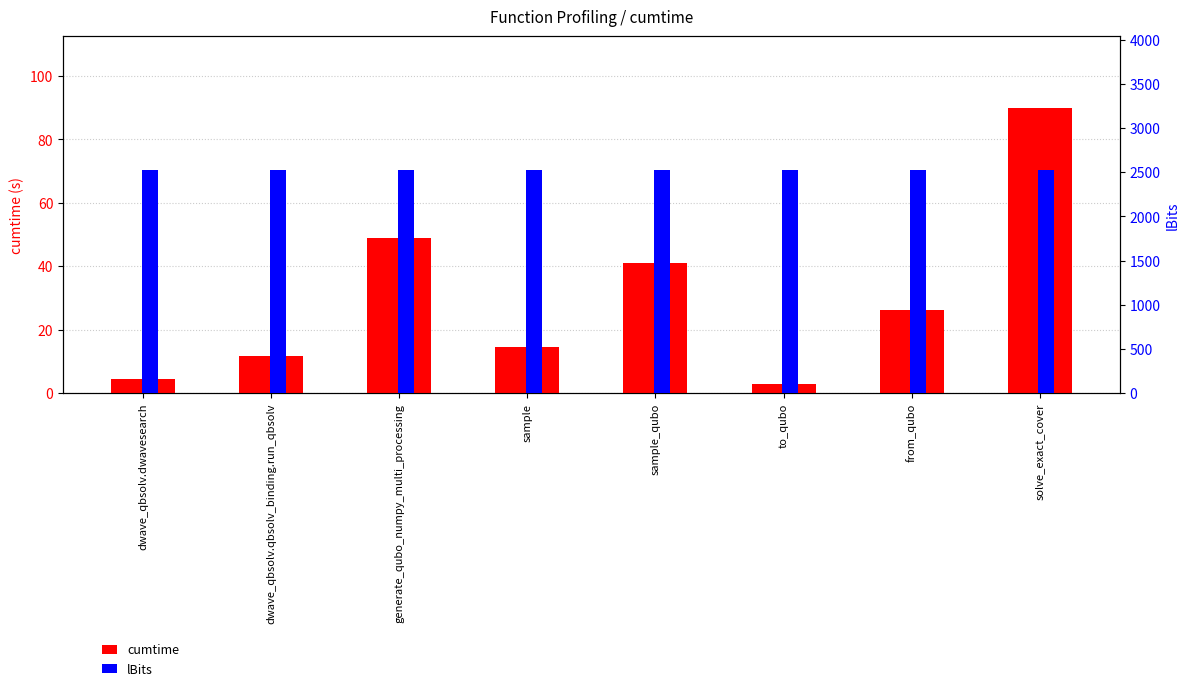

At which category is the sum across all series the highest?

solve_exact_cover